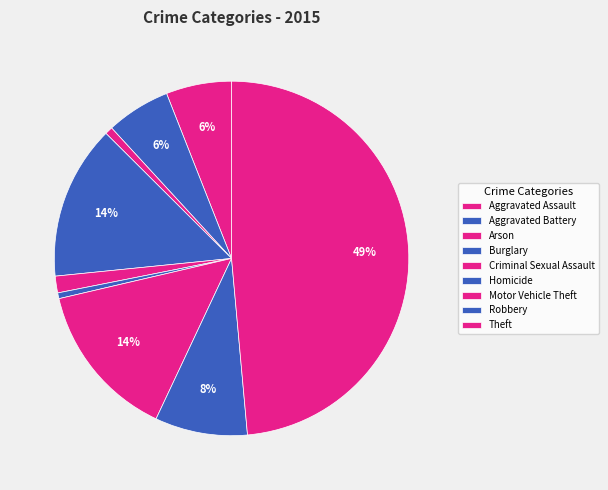

Does Criminal Sexual Assault represent more than half of the total?

No